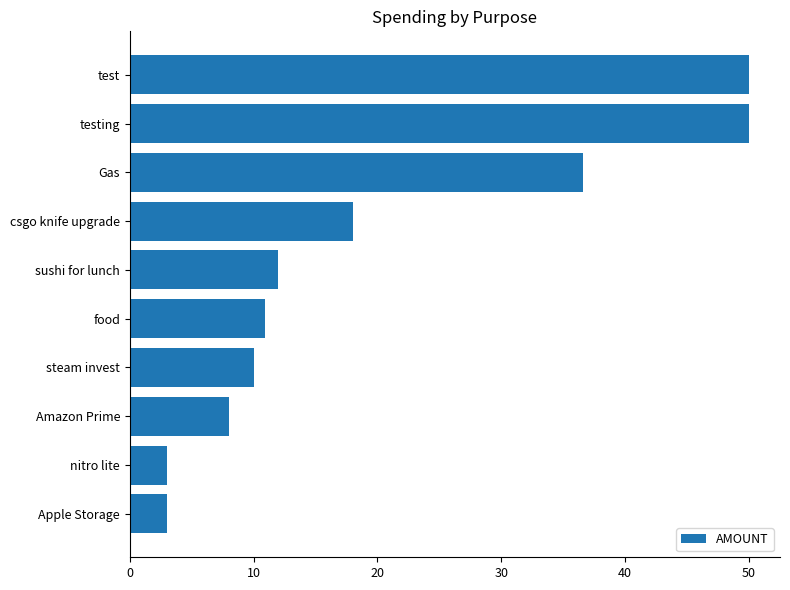

What is the average value?

20.2